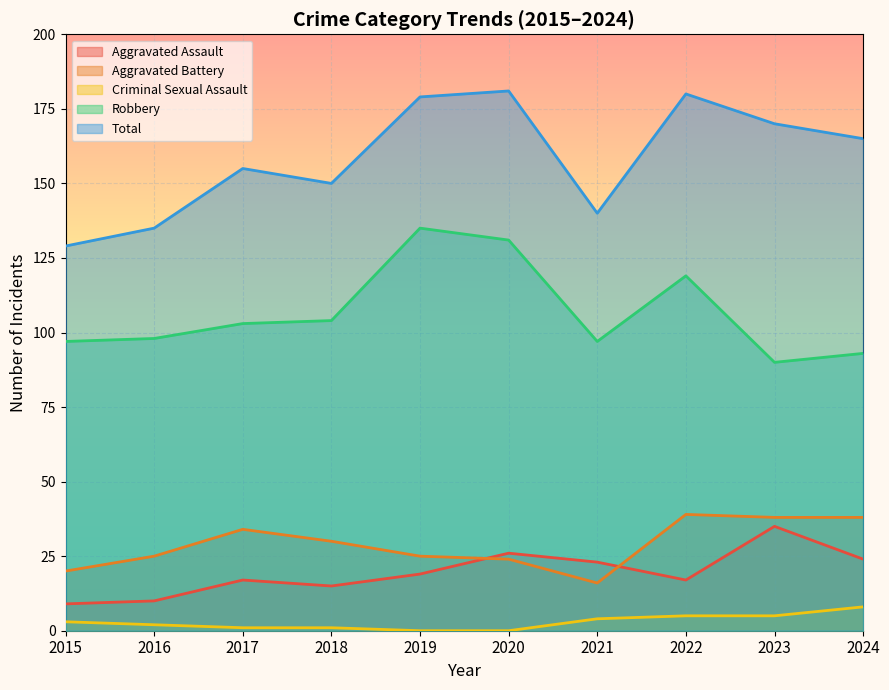

What is the difference between the Total values at 2024 and 2018?

15